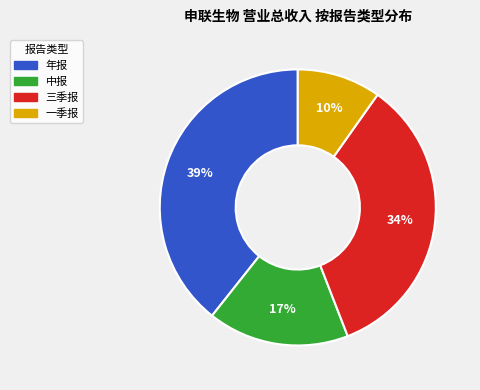

To the nearest percent, what percentage of the pie is 三季报?

34%